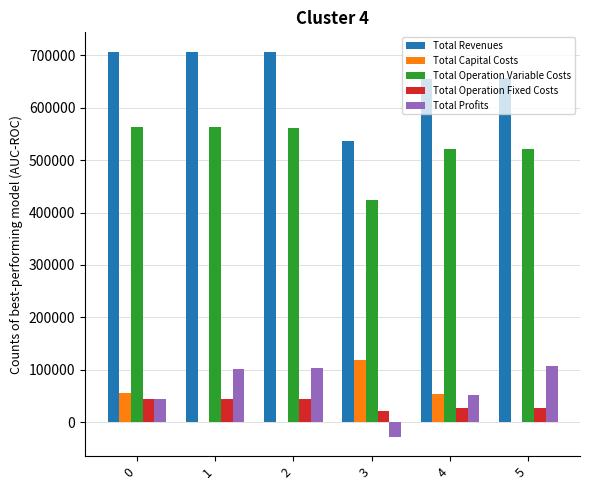

What is the maximum value for Total Operation Variable Costs?

563940.6